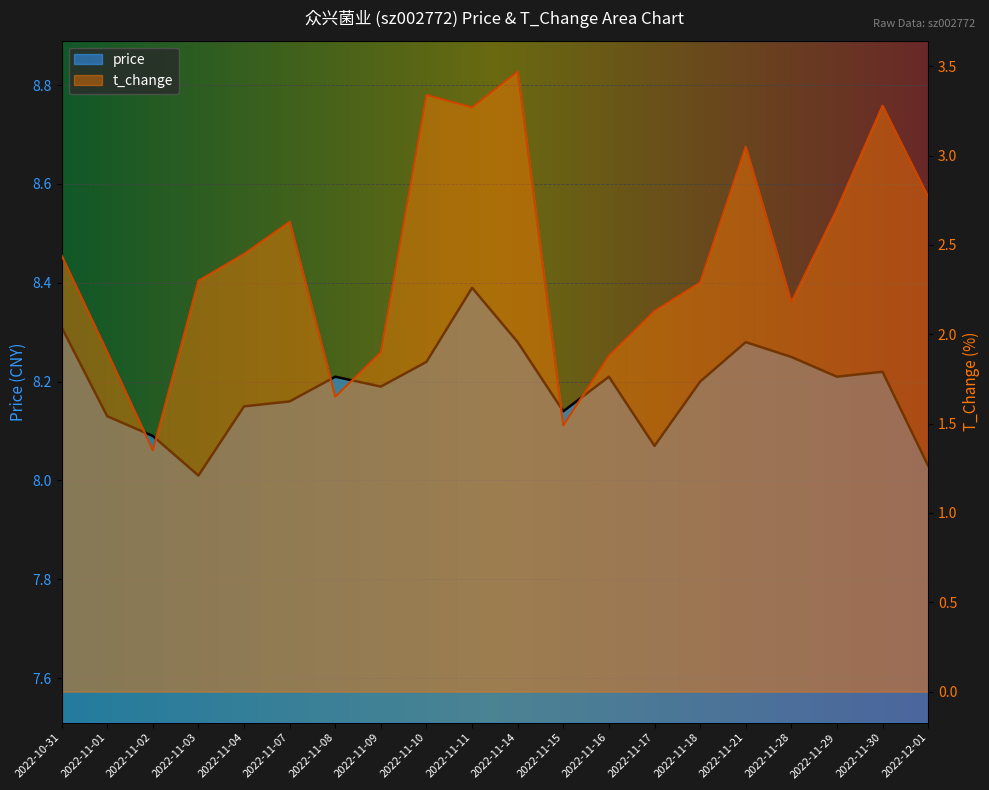

At which category is the sum across all series the highest?

2022-11-14